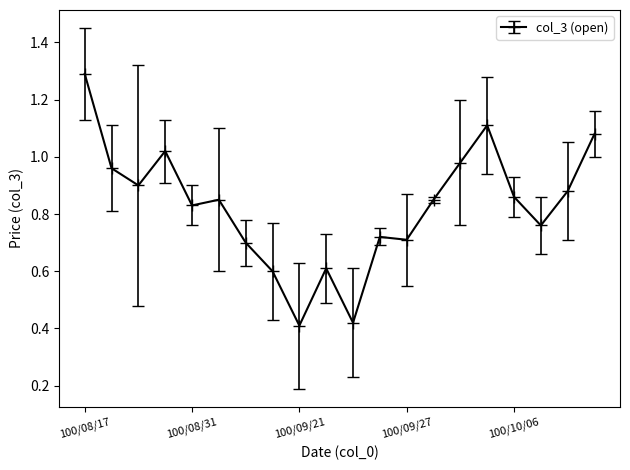

True or false: there are more than 0 points higher than both neighbors.

True